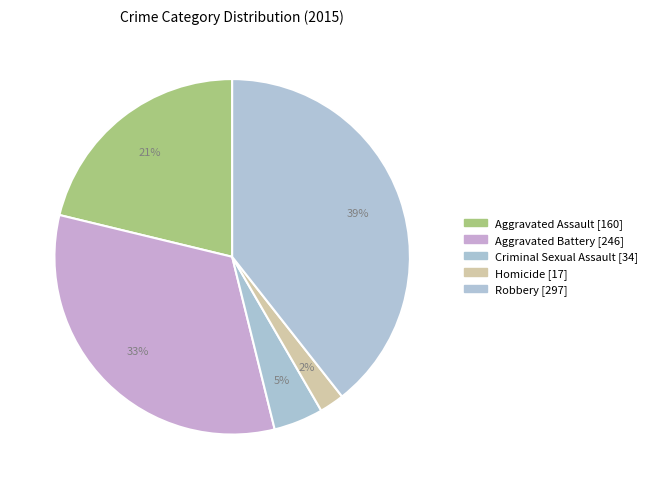

Is it true that Robbery is 26% of the pie?

False